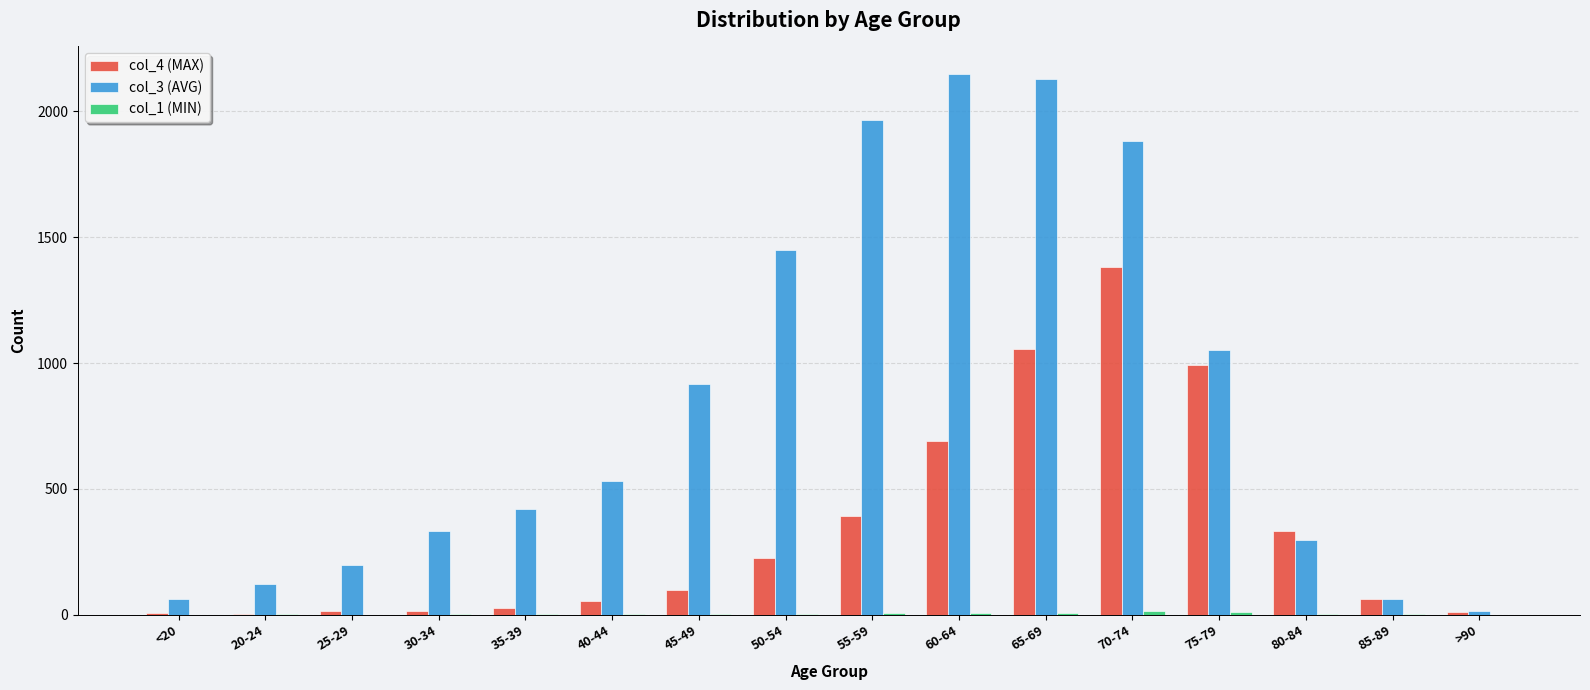

Which series has the largest total across all categories?

col_3 (AVG)